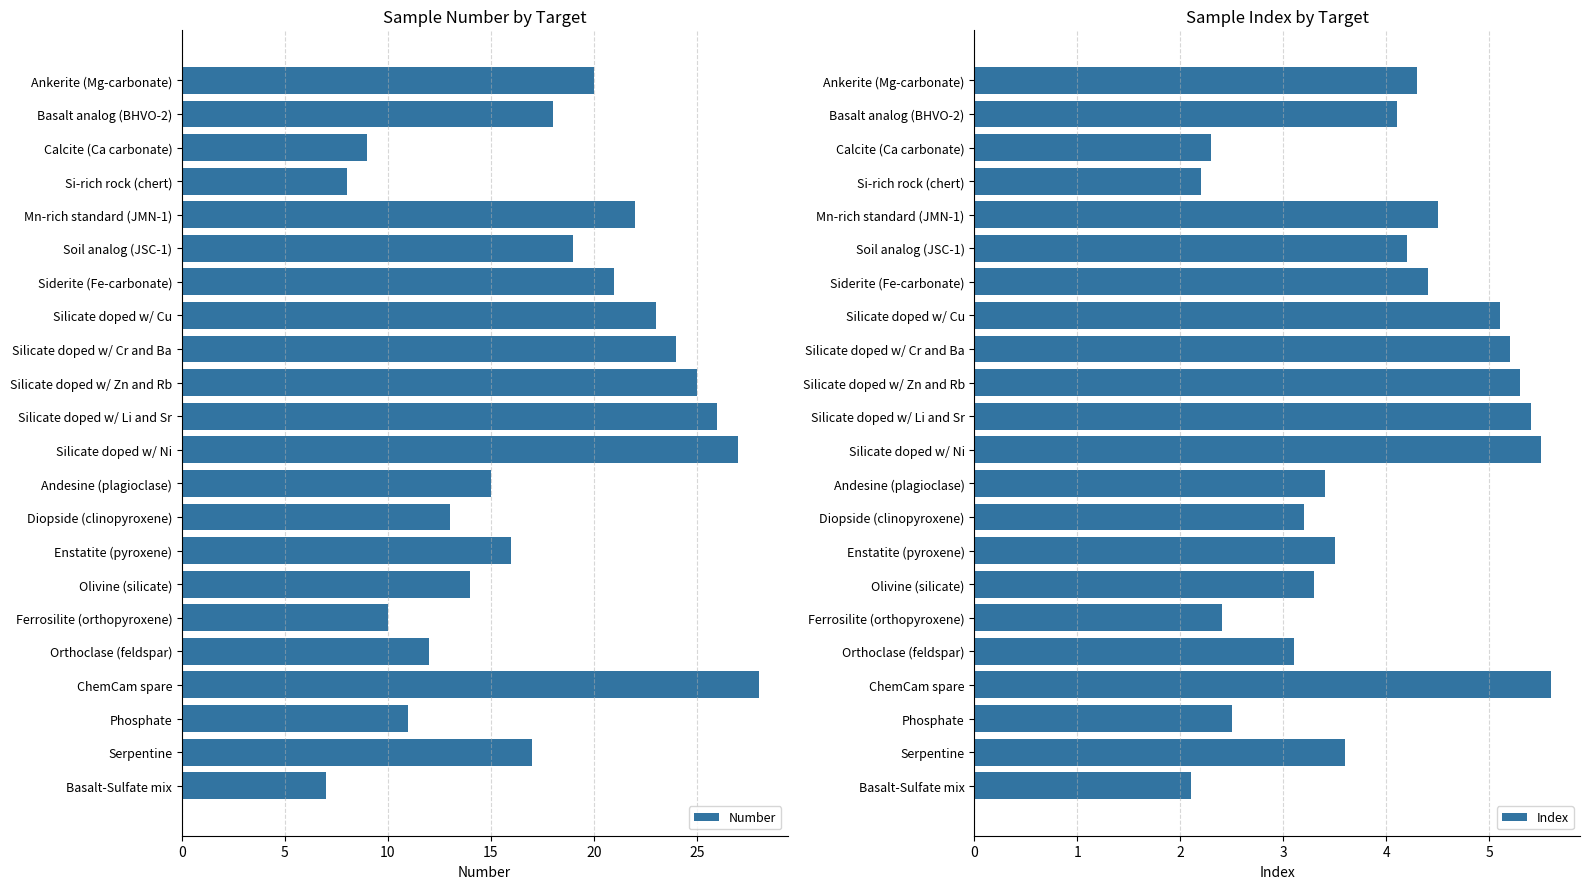

Where is Number nearest to the value 17?

Serpentine